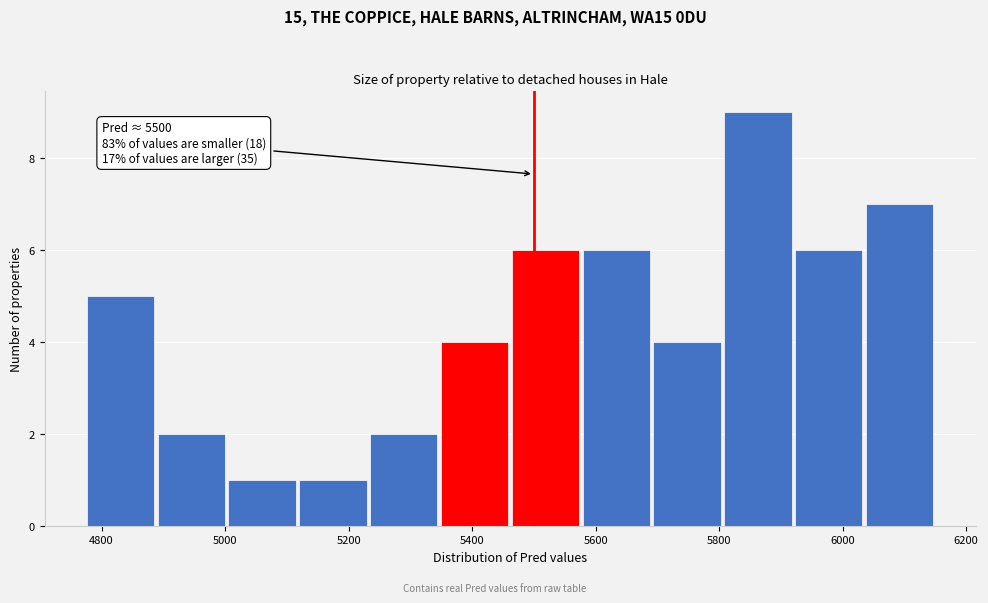

Over which range of the x-axis is the bar tallest?

5800 to 5920